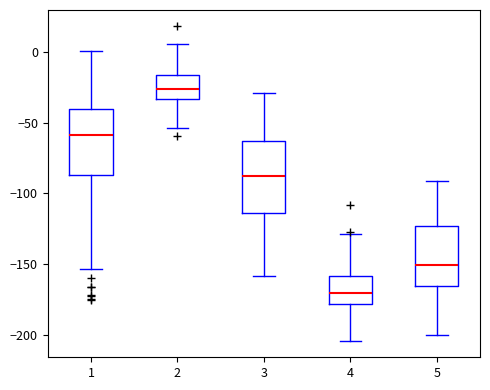

Reading left to right, read every box against the y-axis: the position of its median line, the range the box covers, and the ends of its whiskers. The values are not printed on the chart, so give them approximately, as read against the axis.

1: median -60, box -85 to -40, whiskers -155 to 0
2: median -25, box -35 to -15, whiskers -55 to 5
3: median -90, box -115 to -65, whiskers -160 to -30
4: median -170, box -180 to -160, whiskers -205 to -130
5: median -150, box -165 to -125, whiskers -200 to -90